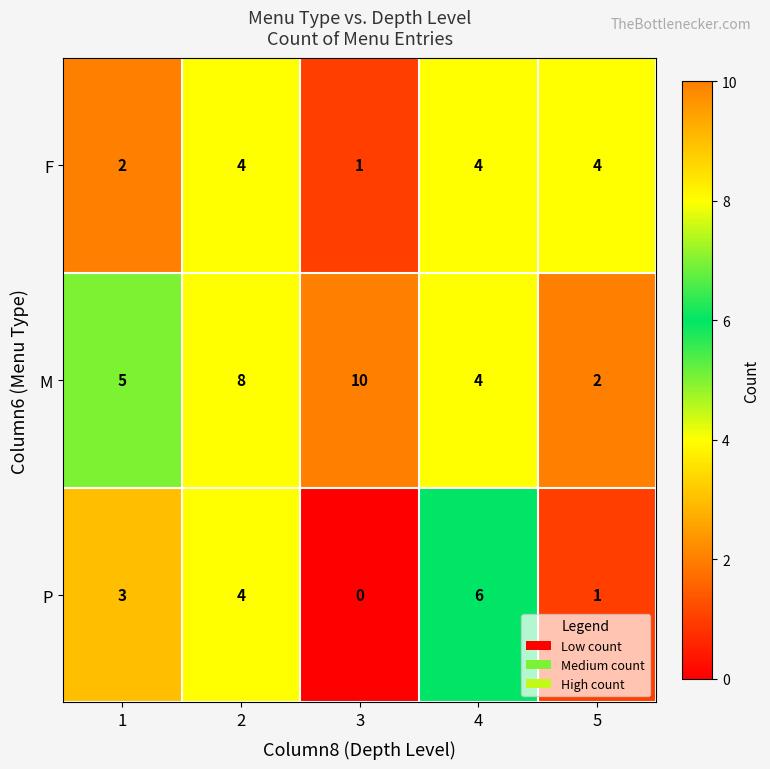

What value does the F series have at 5?

4